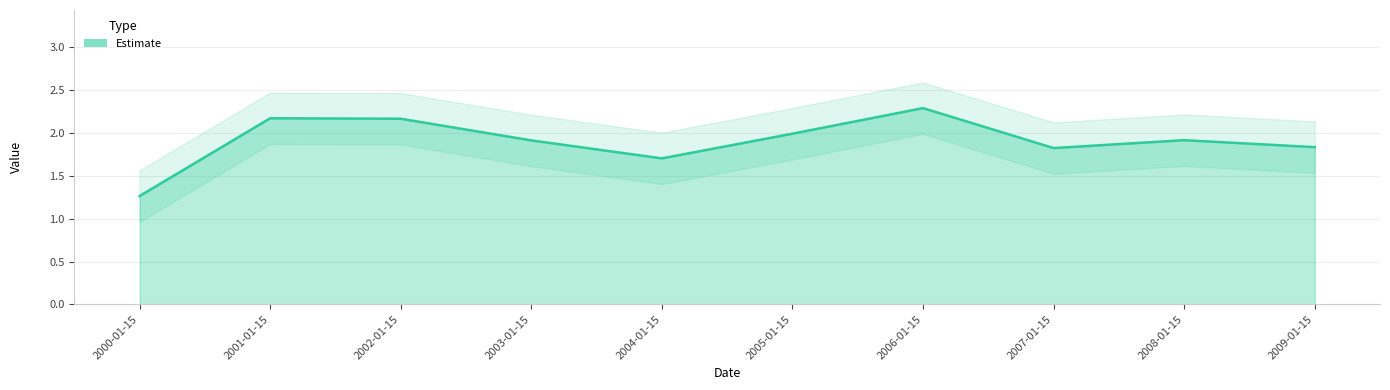

Reading left to right, transcribe all the data shown in this chart.

1.3	2.2	2.2	1.9	1.7	2.0	2.3	1.8	1.9	1.8